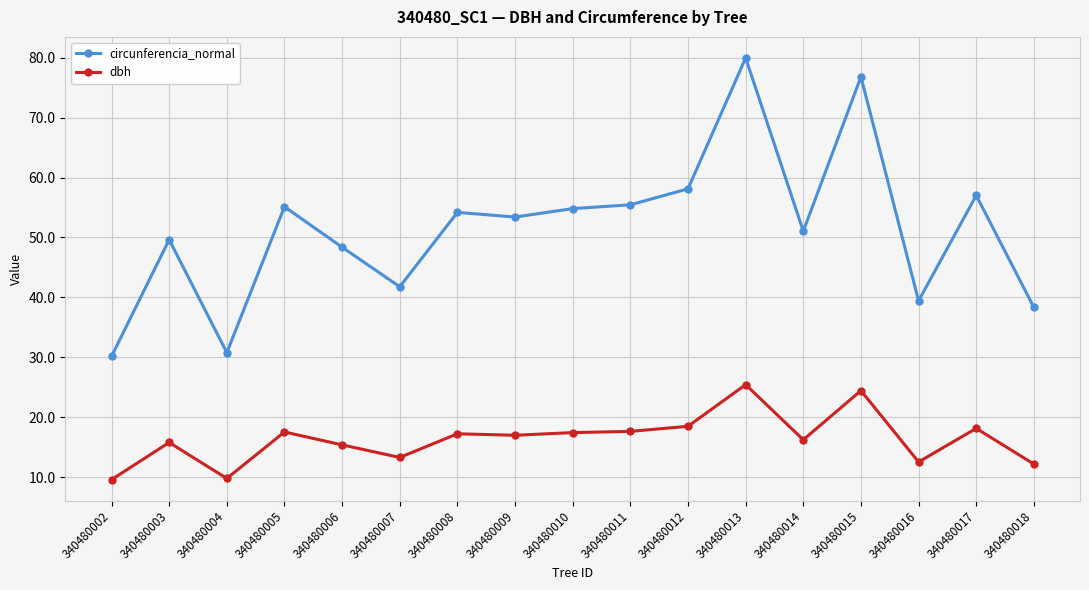

What is the spread (max minus min) of values at 340480006?

33.0